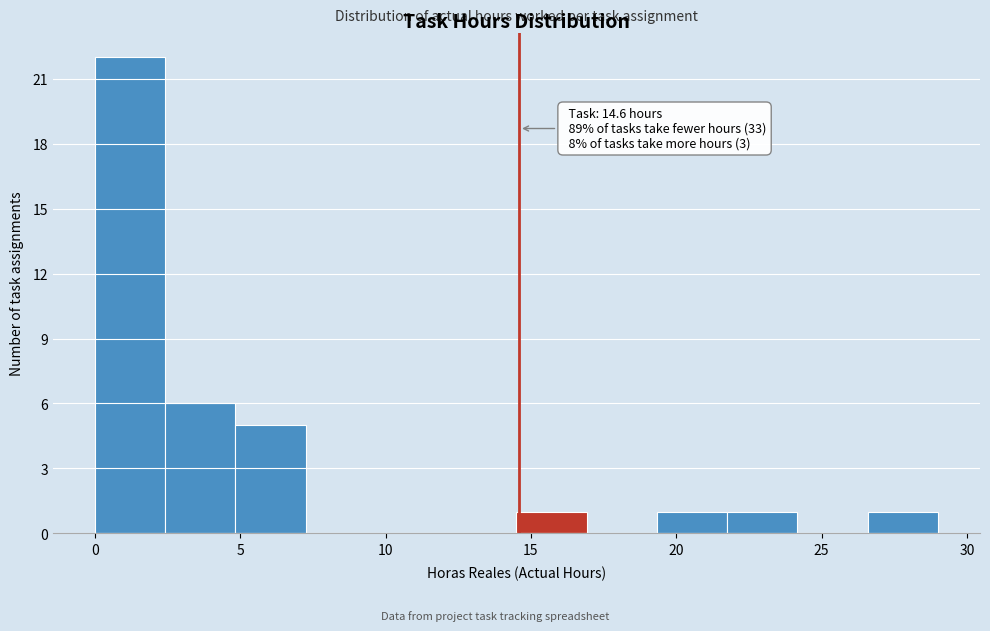

Which range on the x-axis has the tallest bar?

0.0 to 2.5